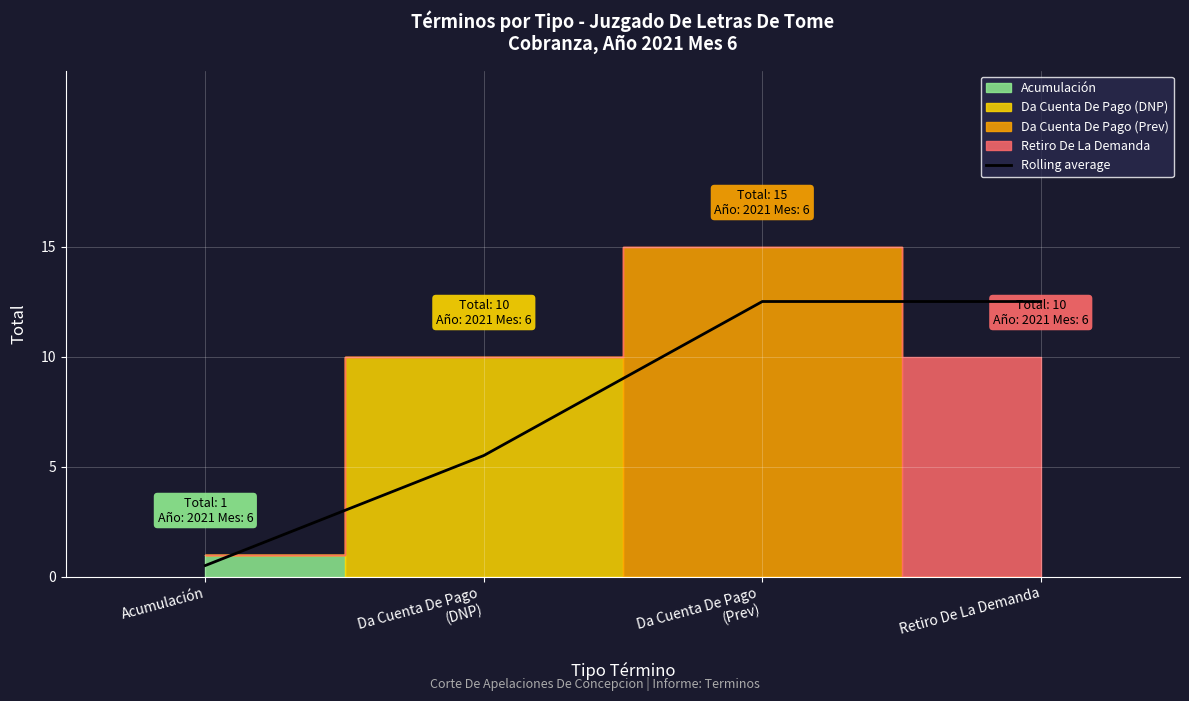

Rank the categories by value from highest to lowest.

Da Cuenta De Pago
(Prev), Retiro De La Demanda, Da Cuenta De Pago
(DNP), Acumulación